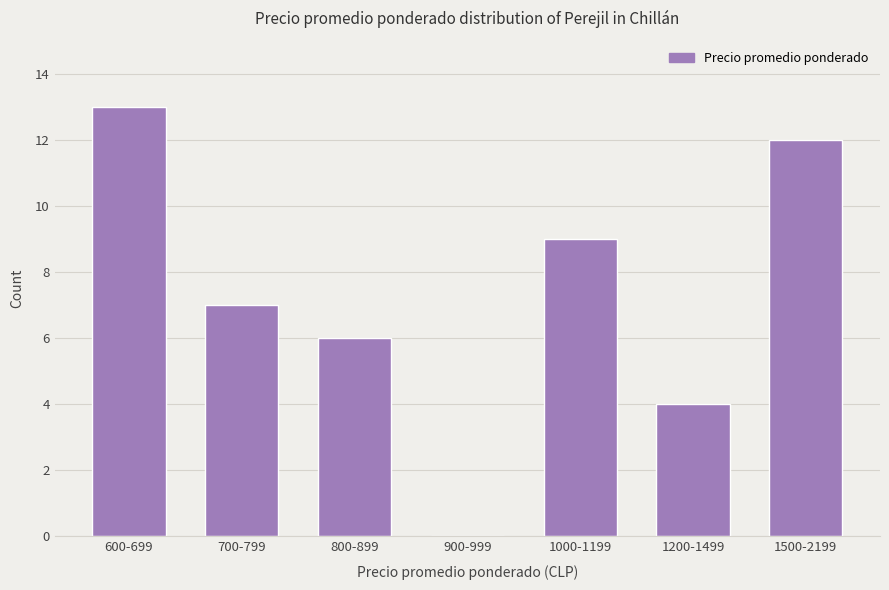

Reading left to right, transcribe all the data shown in this chart.

600-699=13	700-799=7	800-899=6	900-999=0	1000-1199=9	1200-1499=4	1500-2199=12